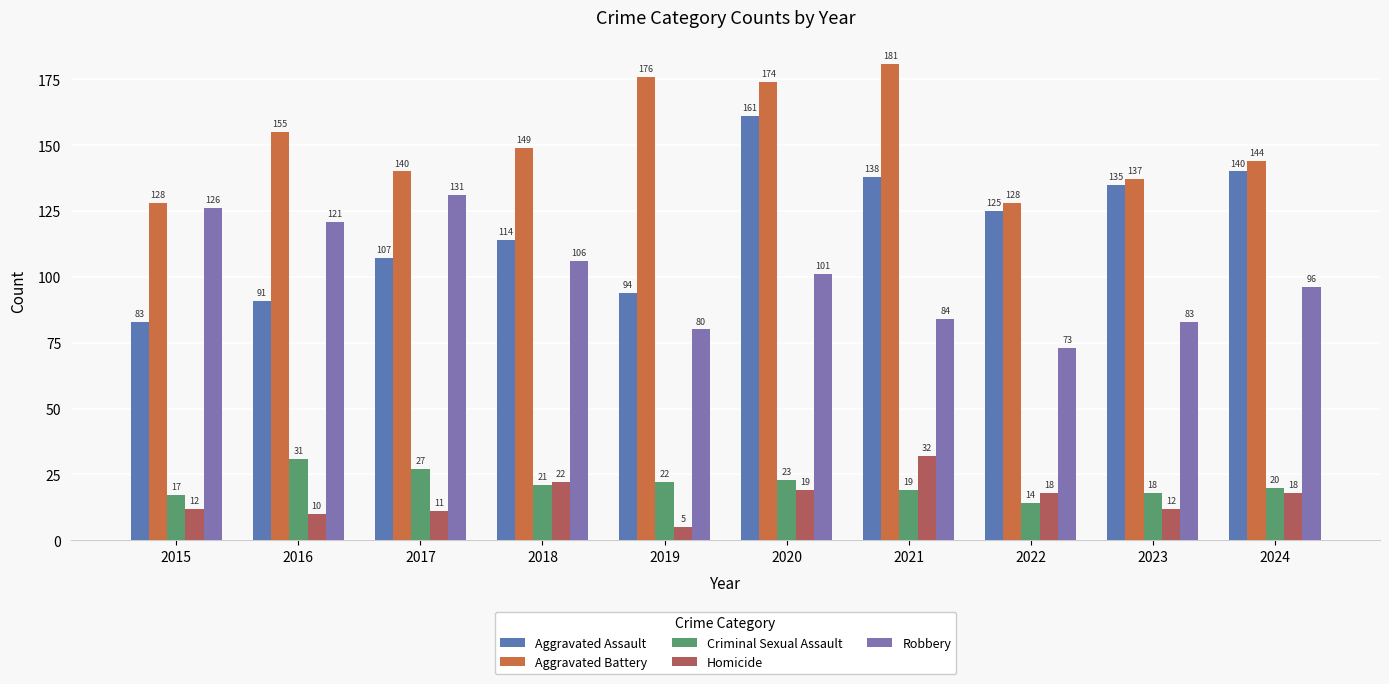

The Aggravated Assault series shows 179 at 2022. True or false?

False